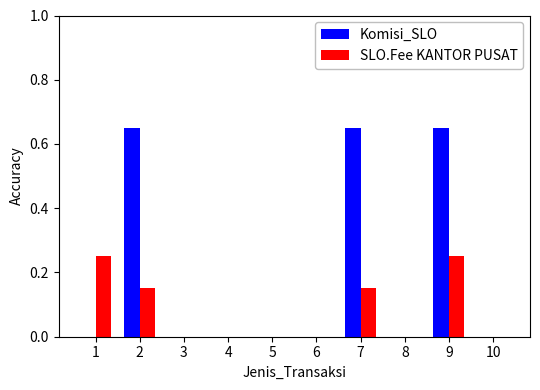

What is the sum of all SLO.Fee KANTOR PUSAT values?

0.8